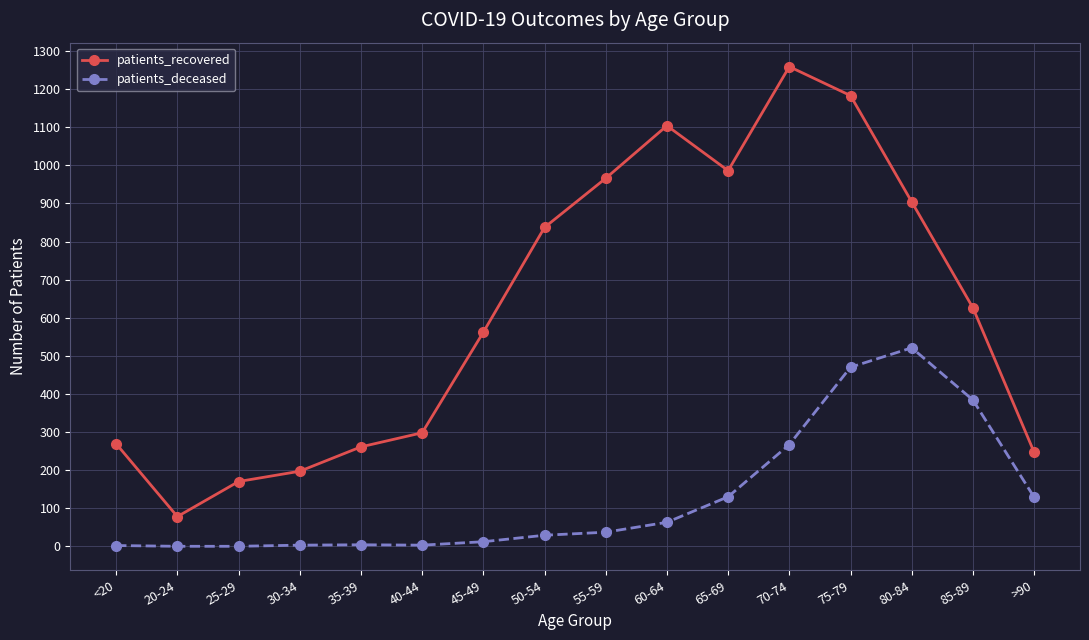

What are all the series names shown in the legend?

patients_recovered, patients_deceased